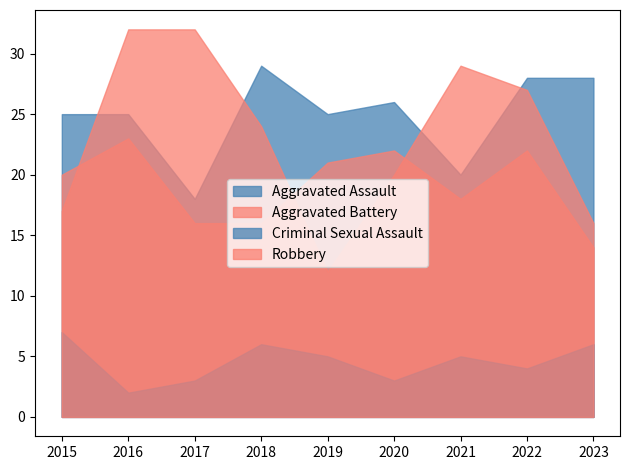

The Robbery series shows 24 at 2018. True or false?

True